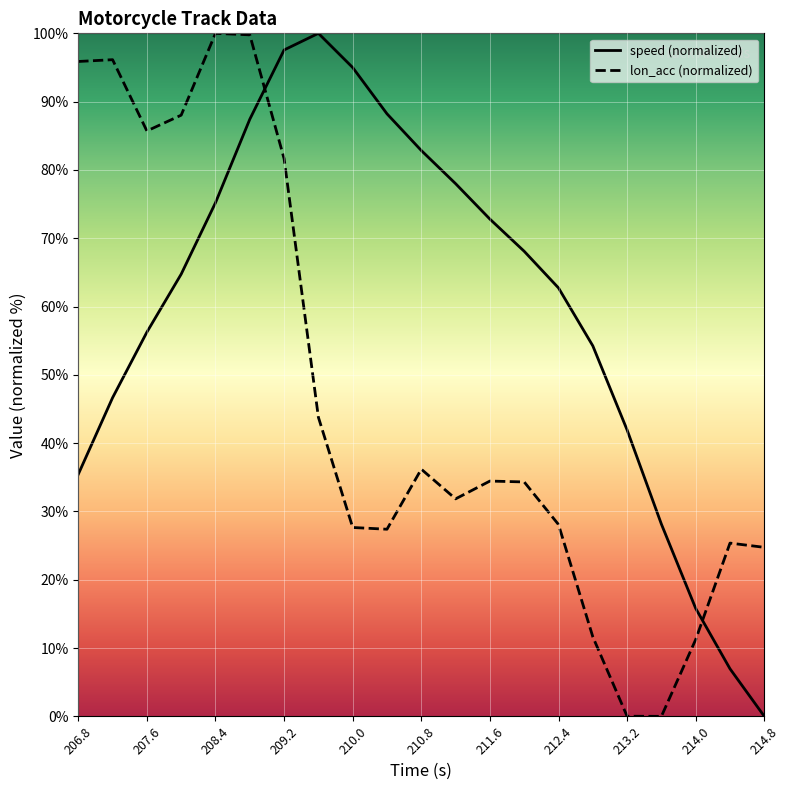

At which label does speed first exceed 64?

208.0